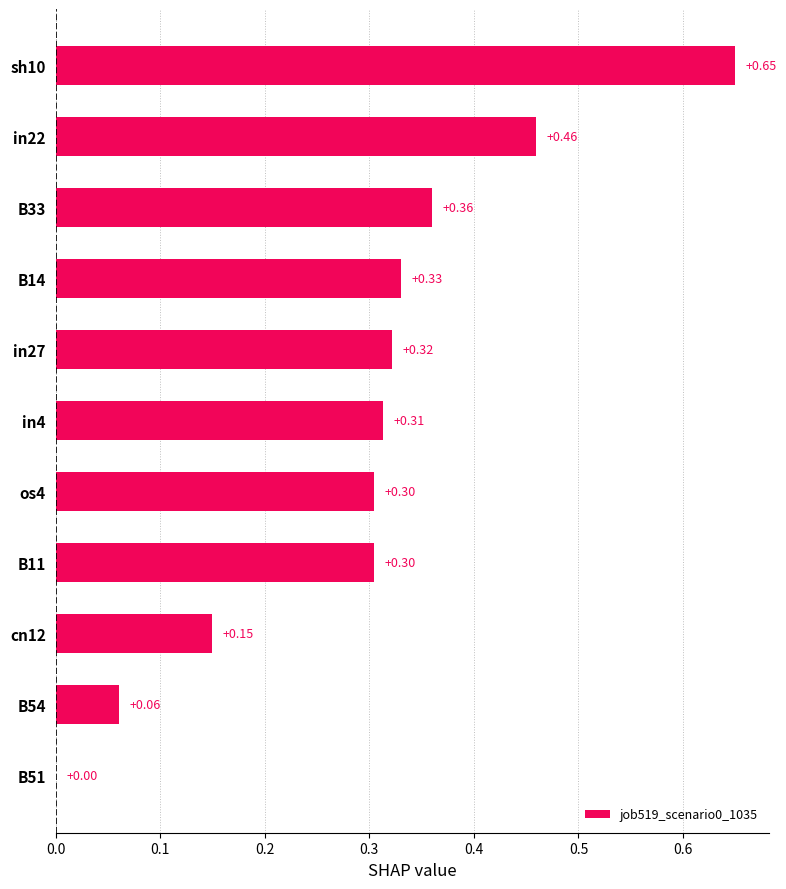

Which has a higher value, in4 or B54?

in4